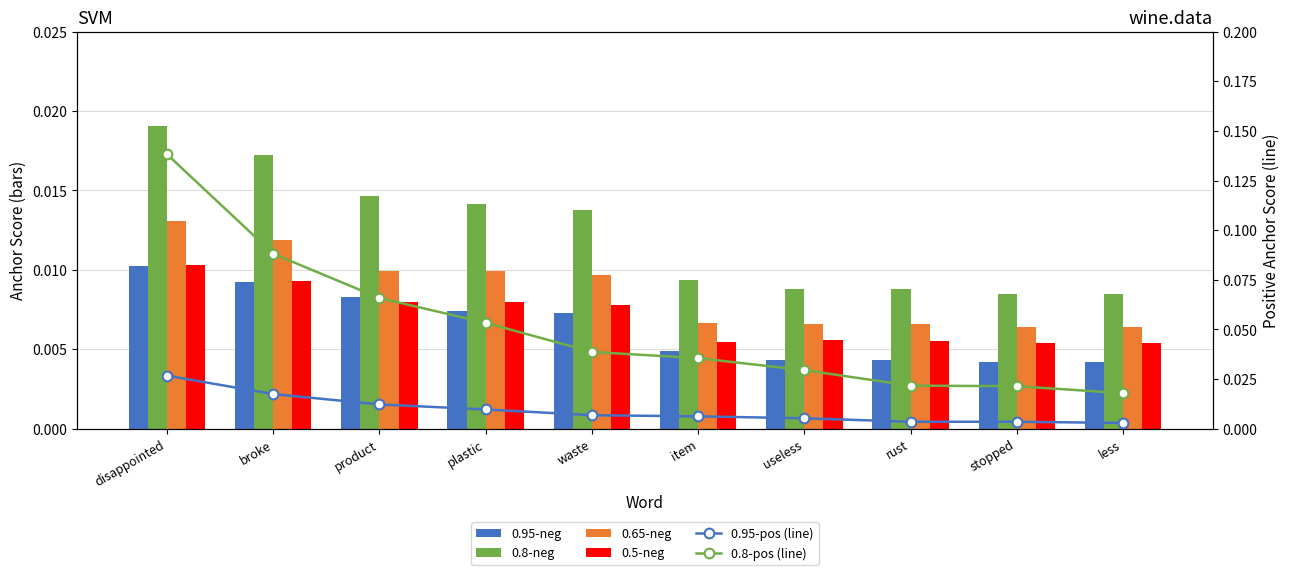

True or false: 0.8-positive anchor score has a value of 0.0 at item.

True